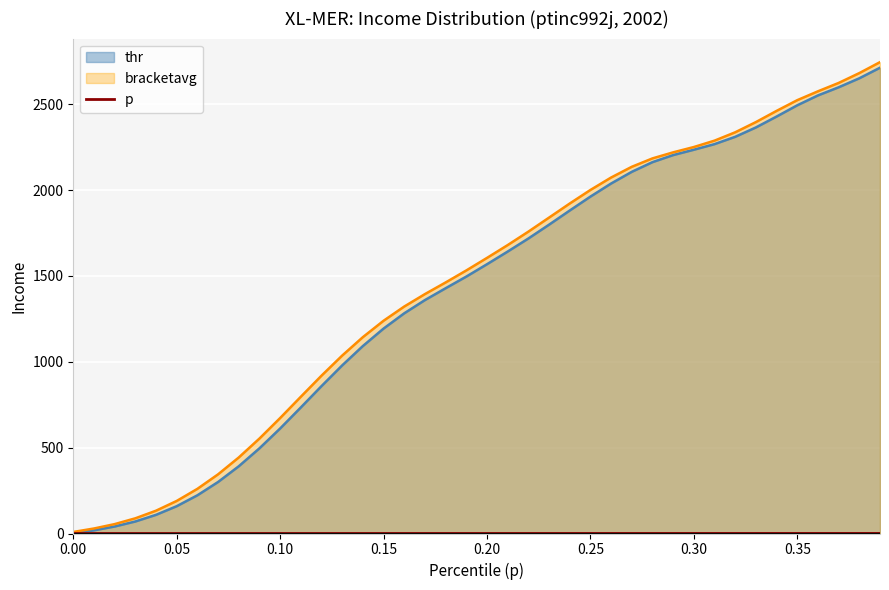

What is the maximum value shown in the chart?

2744.4